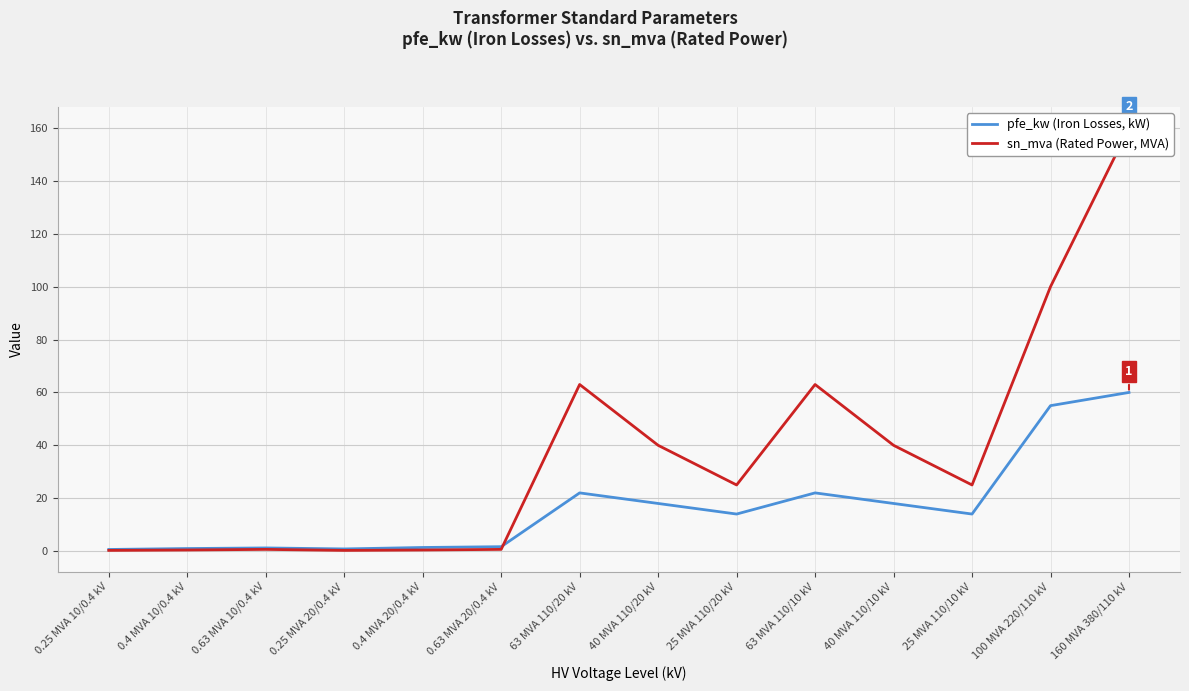

What is the label of the 5th point from the left?

0.4 MVA 20/0.4 kV